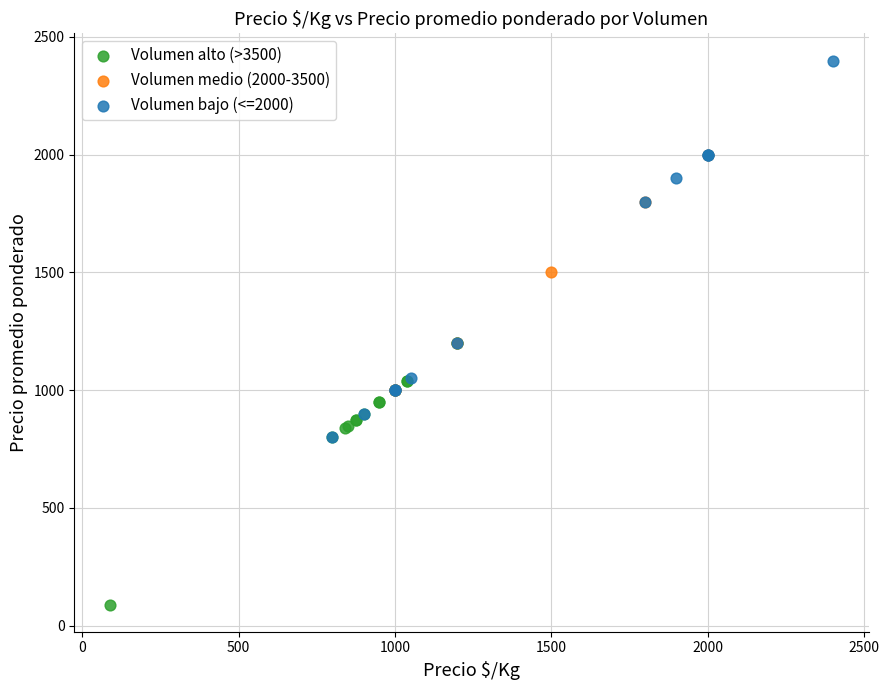

Which series has the largest Y range (max minus min)?

Volumen bajo (<=2000)